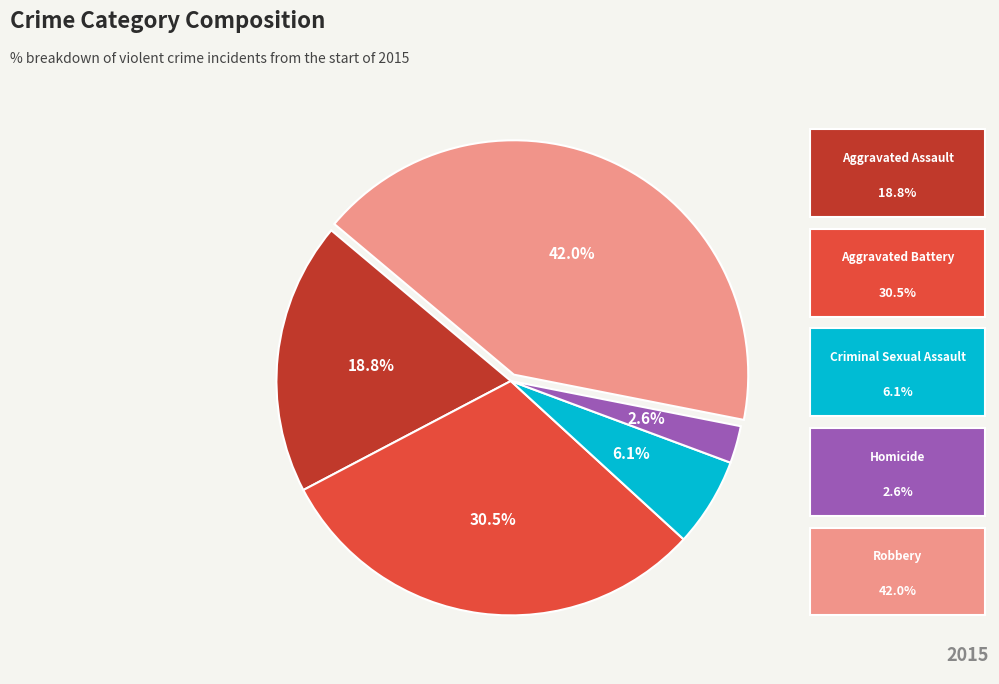

Is there any slice that represents more than half of the pie?

No